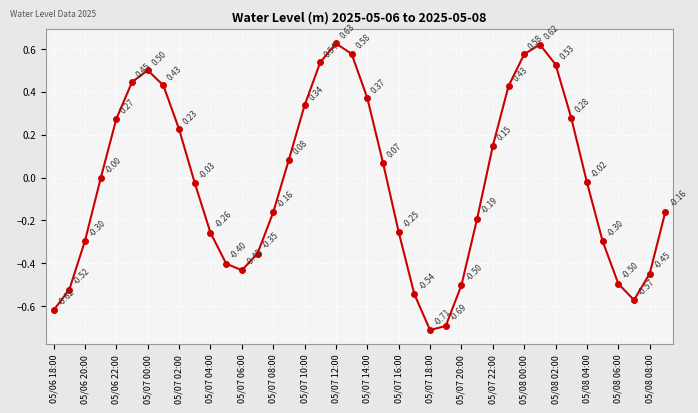

What is the difference between the maximum and second lowest values?

1.3